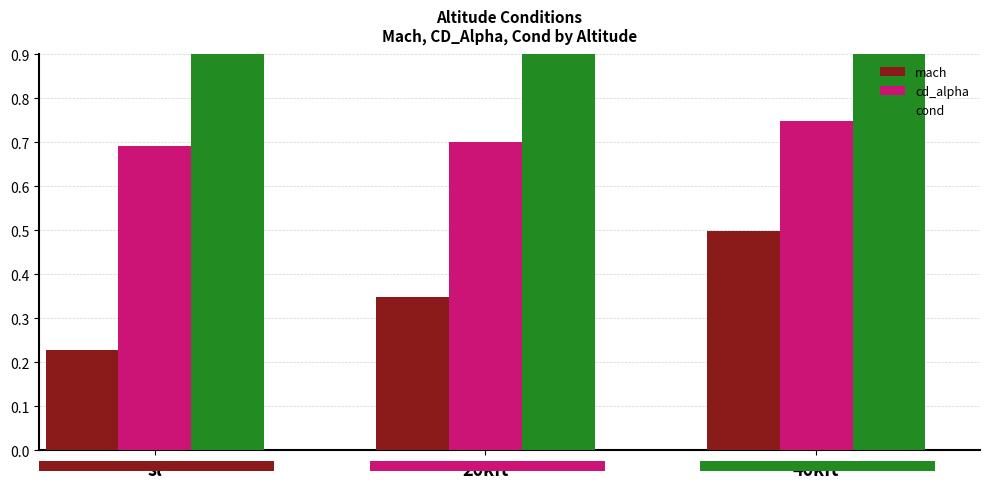

Between sl and 40kft, which is larger?

40kft